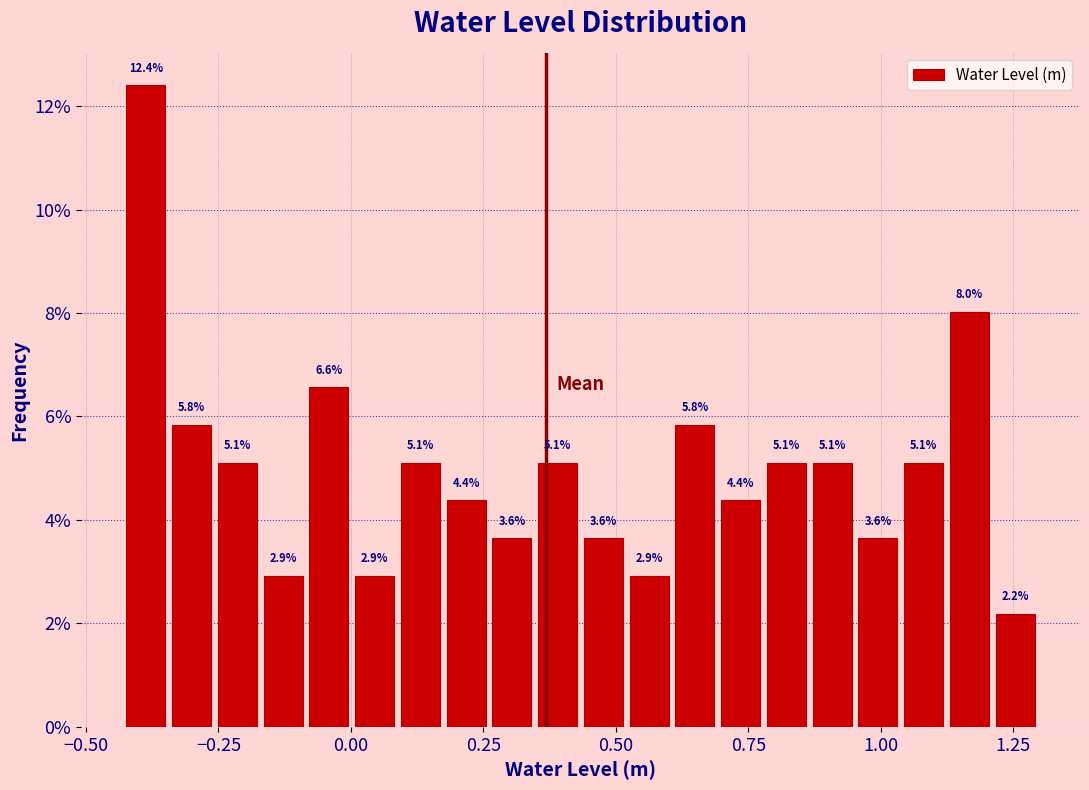

Read against the x-axis, roughly where is the centre of the tallest bar?

-0.40